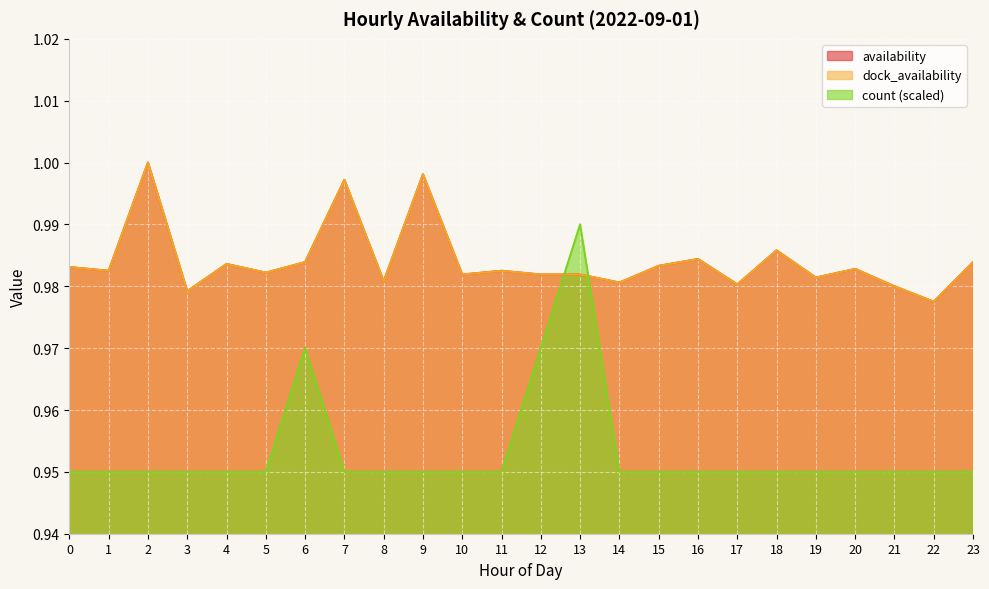

Reading left to right, extract all data points from this chart.

availability: 0=1.0	1=1.0	2=1.0	3=1.0	4=1.0	5=1.0	6=1.0	7=1.0	8=1.0	9=1.0	10=1.0	11=1.0	12=1.0	13=1.0	14=1.0	15=1.0	16=1.0	17=1.0	18=1.0	19=1.0	20=1.0	21=1.0	22=1.0	23=1.0
dock_availability: 0=1.0	1=1.0	2=1.0	3=1.0	4=1.0	5=1.0	6=1.0	7=1.0	8=1.0	9=1.0	10=1.0	11=1.0	12=1.0	13=1.0	14=1.0	15=1.0	16=1.0	17=1.0	18=1.0	19=1.0	20=1.0	21=1.0	22=1.0	23=1.0
count: 0=0.9	1=0.9	2=0.9	3=0.9	4=0.9	5=0.9	6=1.0	7=0.9	8=0.9	9=0.9	10=0.9	11=0.9	12=1.0	13=1.0	14=0.9	15=0.9	16=0.9	17=0.9	18=0.9	19=0.9	20=0.9	21=0.9	22=0.9	23=0.9